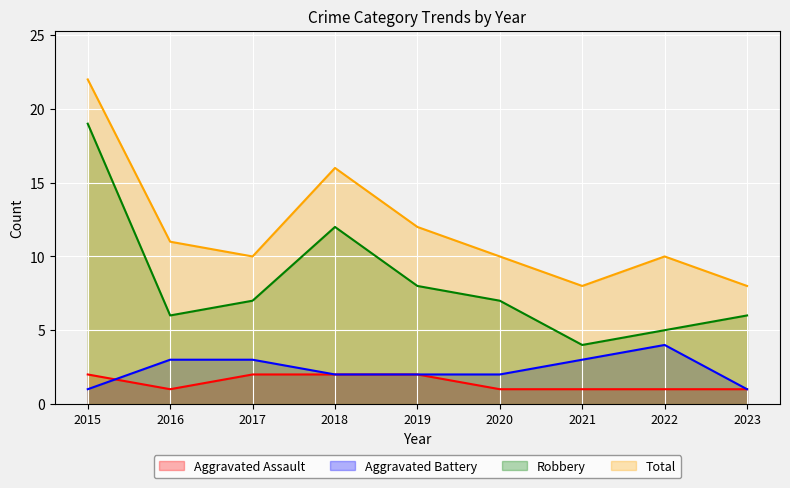

What are all the series names shown in the legend?

Aggravated Assault, Aggravated Battery, Robbery, Total